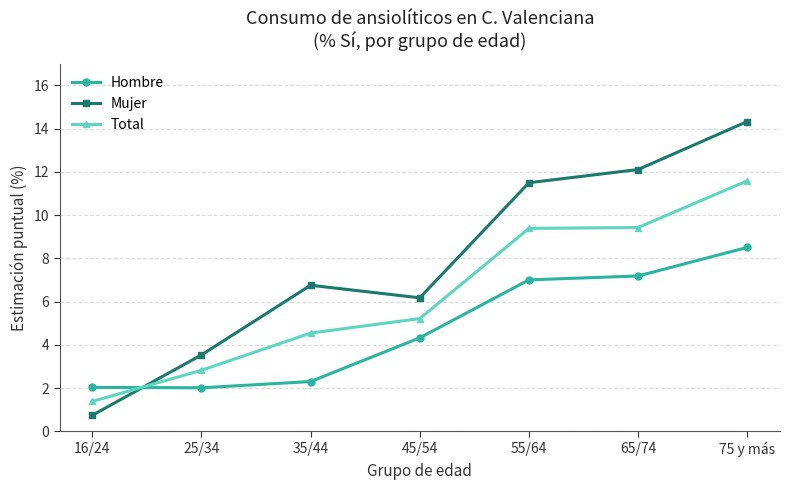

In Mujer, how many points are higher than both neighbors (excluding endpoints)?

1